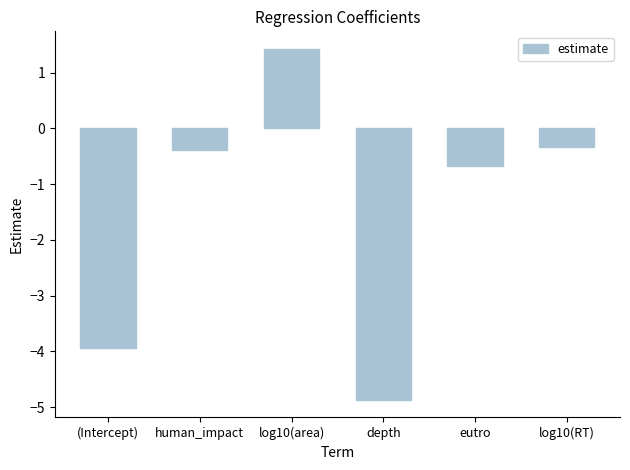

What is the value of the 6th bar from the left?

-0.3